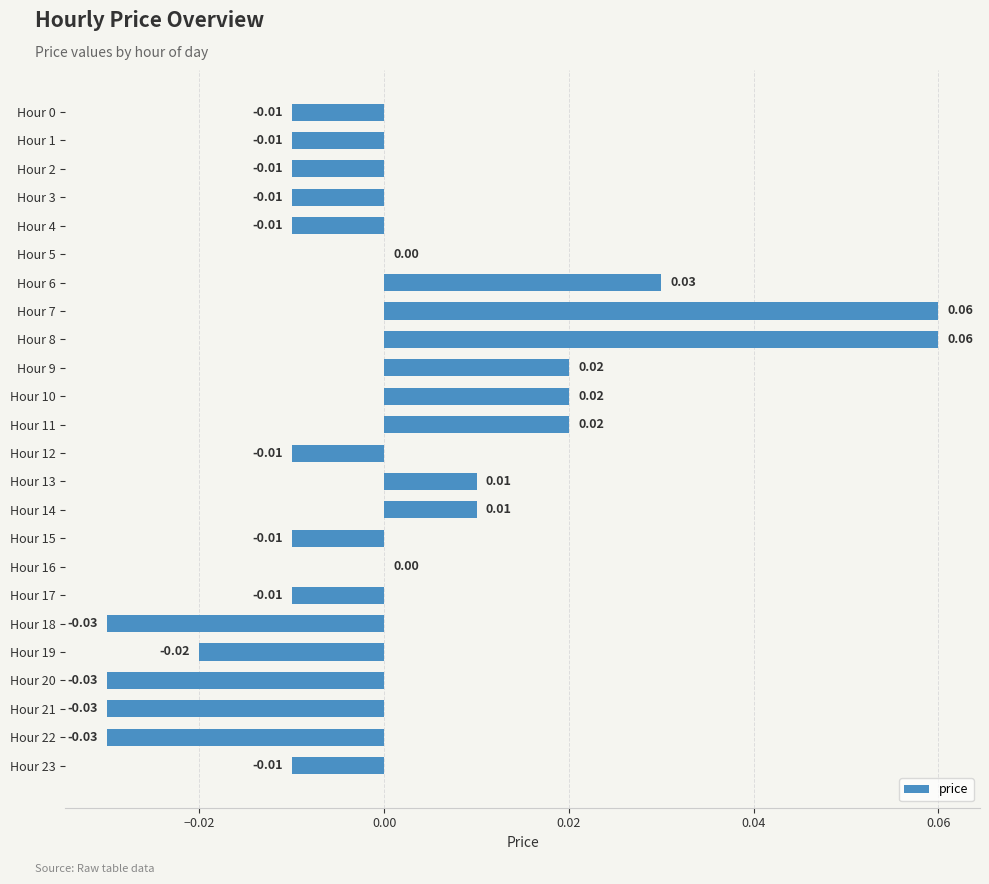

Between Hour 17 and Hour 5, which is larger?

Hour 5